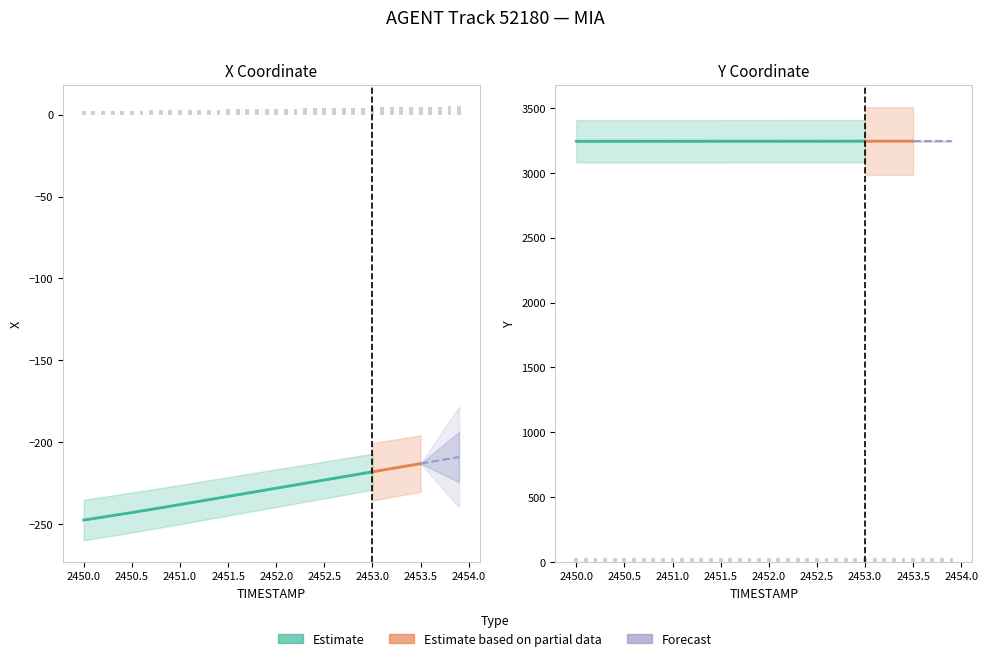

What is the difference between the X values at 2451.3 and 2453.9?

2.1